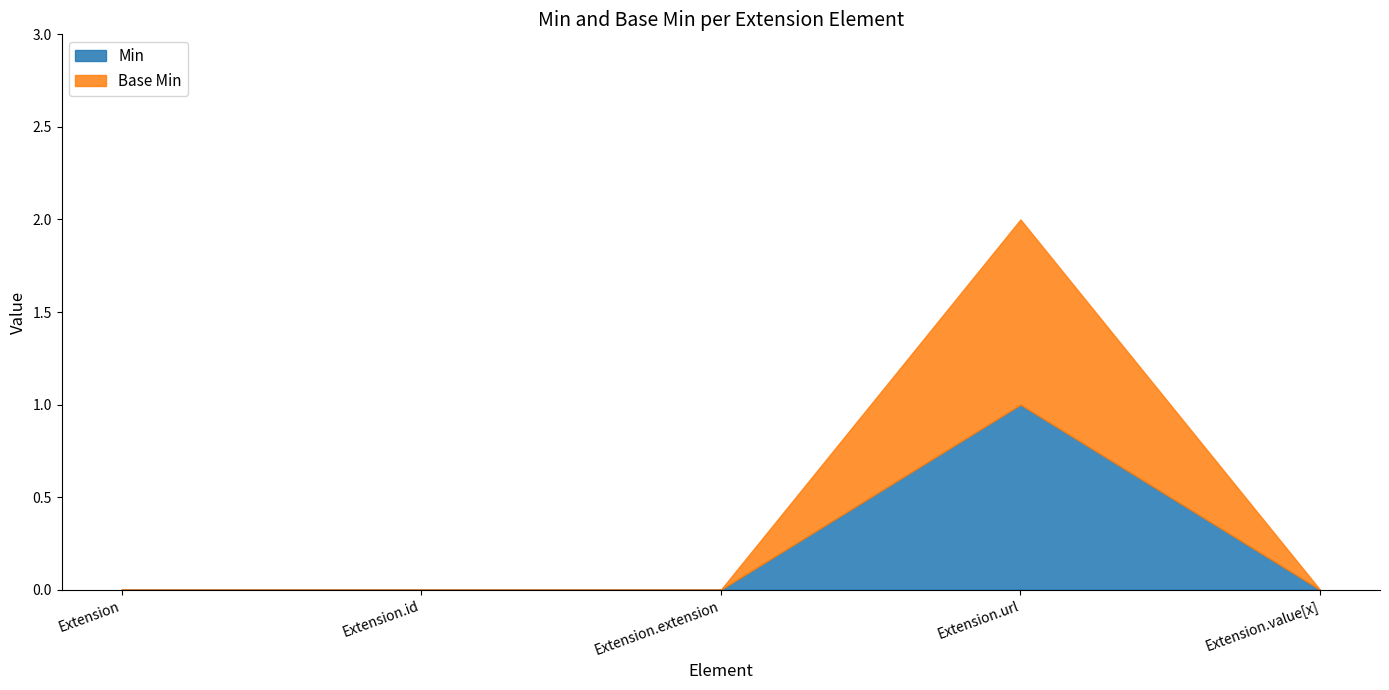

What are all the series names shown in the legend?

Min, Base Min